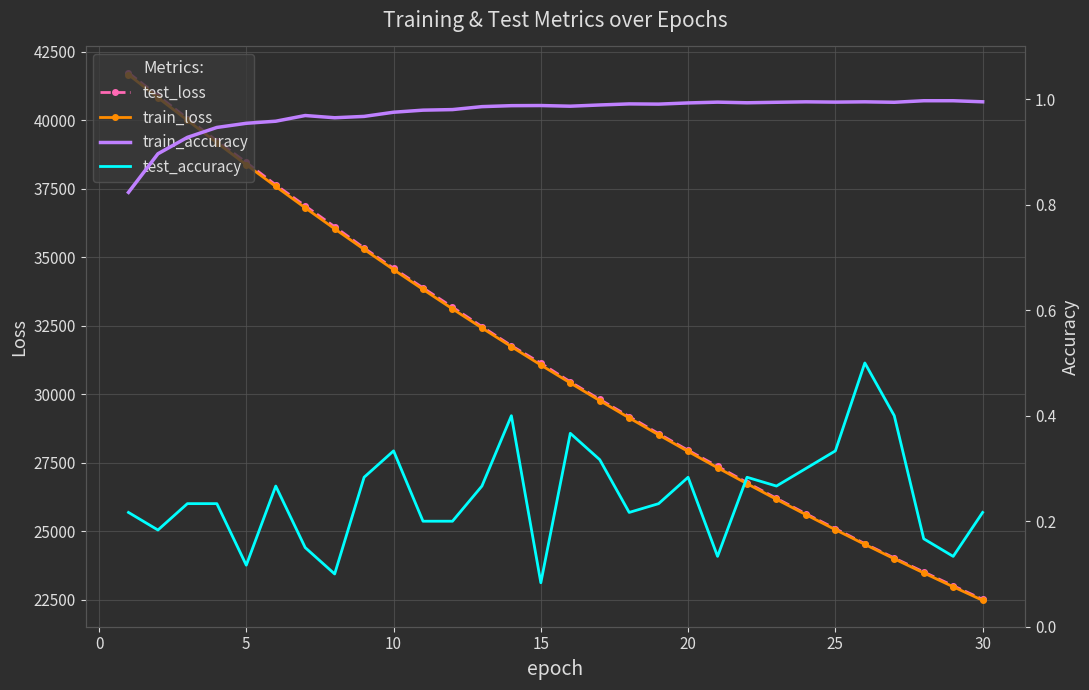

What is the minimum value for test_loss?

22508.0